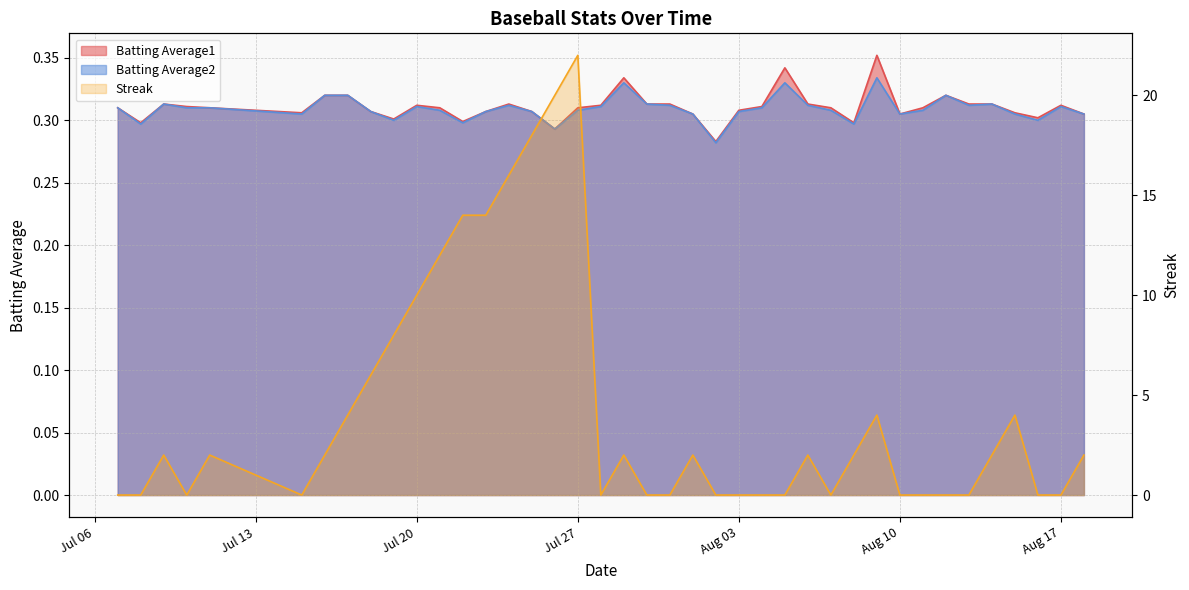

How many interior local peaks does the Streak series have?

8